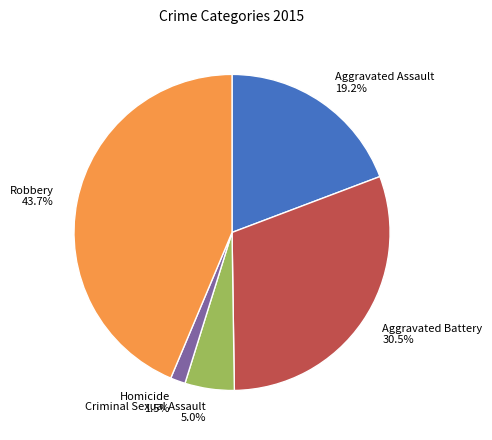

The Criminal Sexual Assault slice represents 17% of the pie. True or false?

False